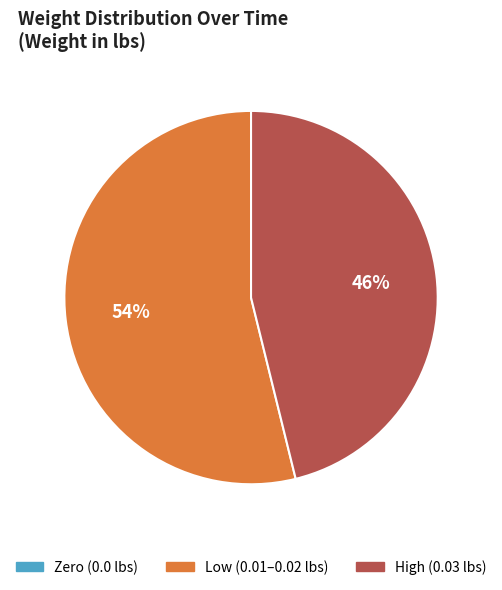

Which slice is the largest?

Low (0.01–0.02 lbs)